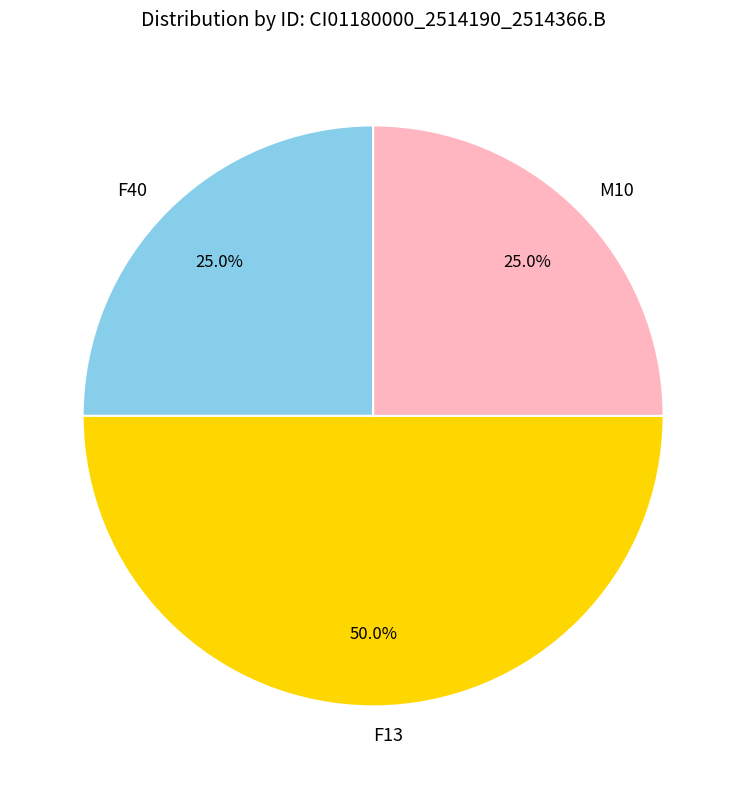

Is F40 the majority of the pie?

No